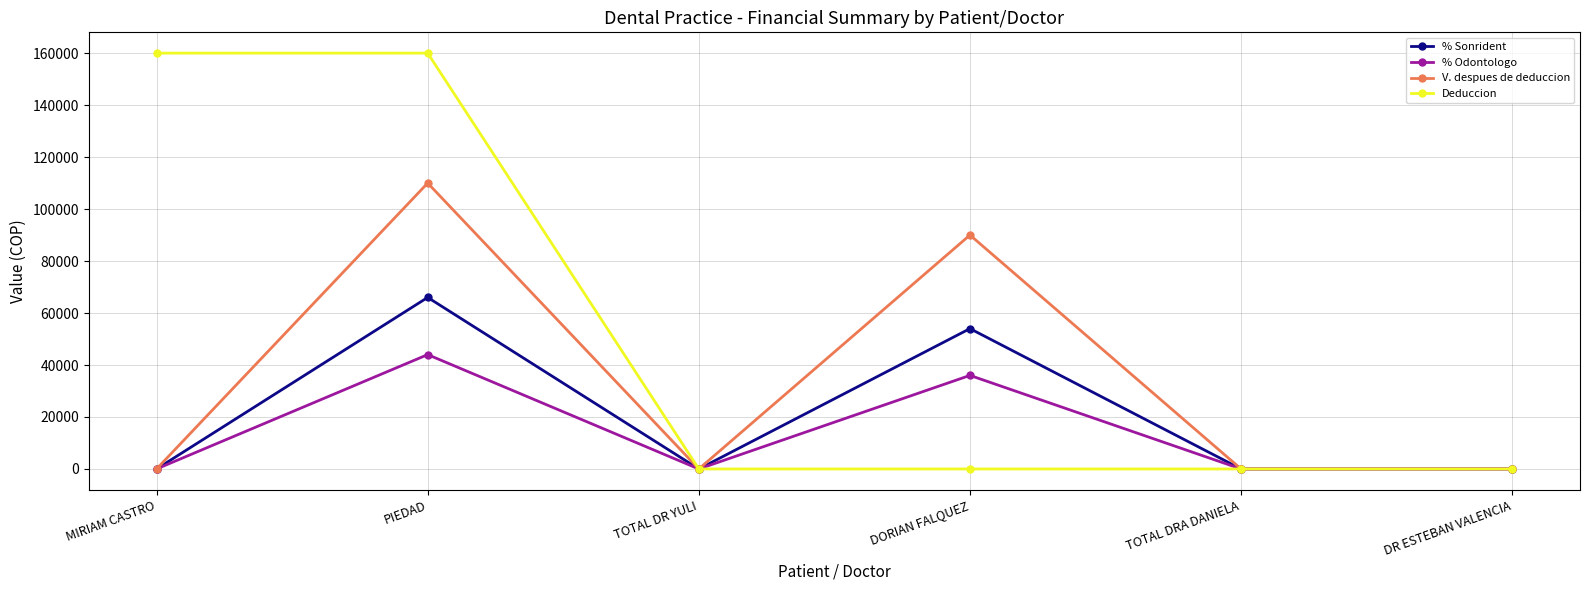

At which category is the sum across all series the highest?

PIEDAD